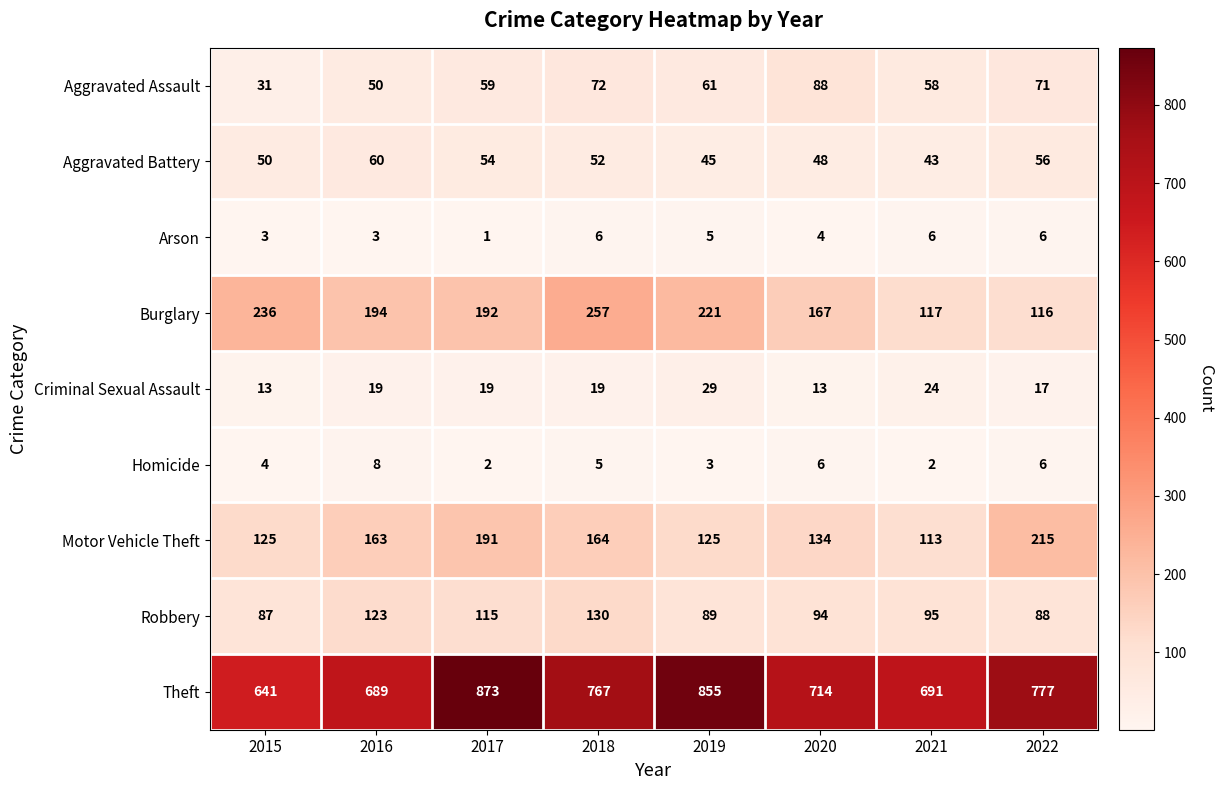

At which category is the sum across all series the highest?

2017